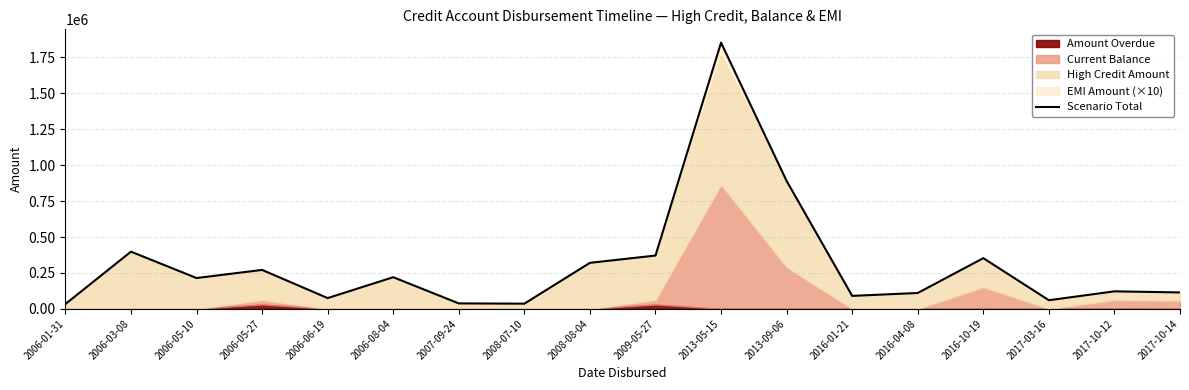

True or false: the data shows 214498 at 2006-05-10.

True